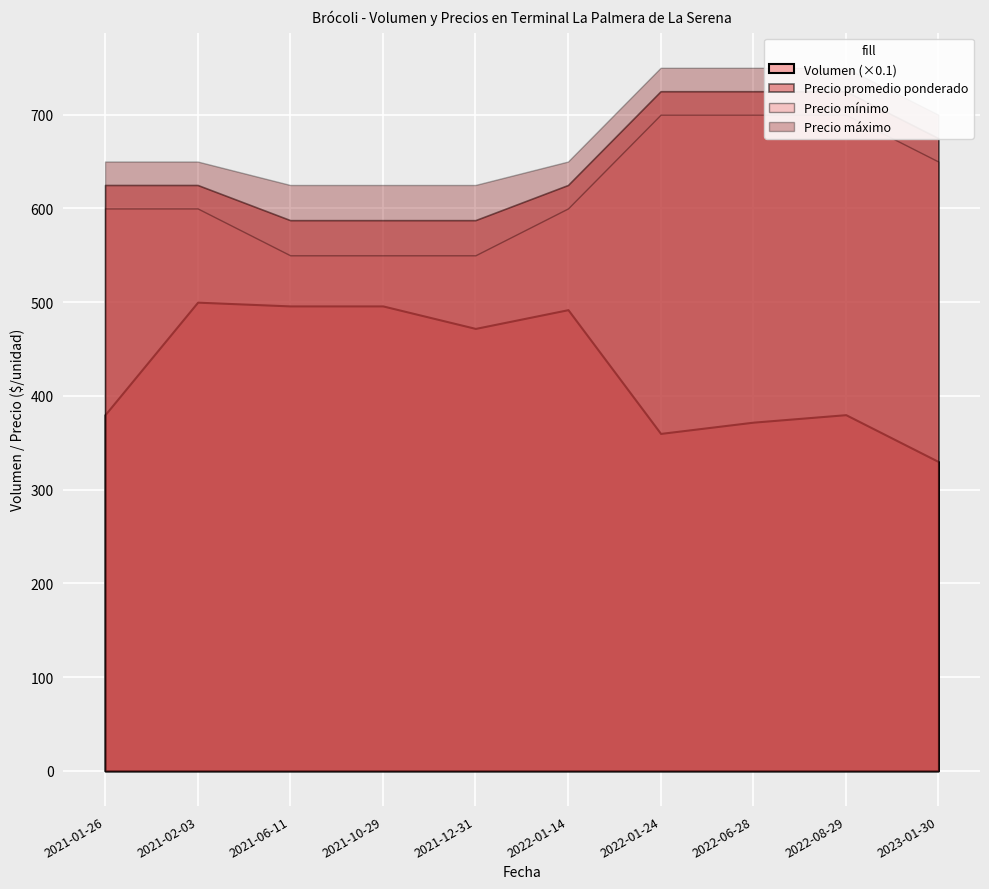

Rank the series at 2022-01-24 from lowest to highest value.

Precio minimo, Precio promedio ponderado, Precio maximo, Volumen